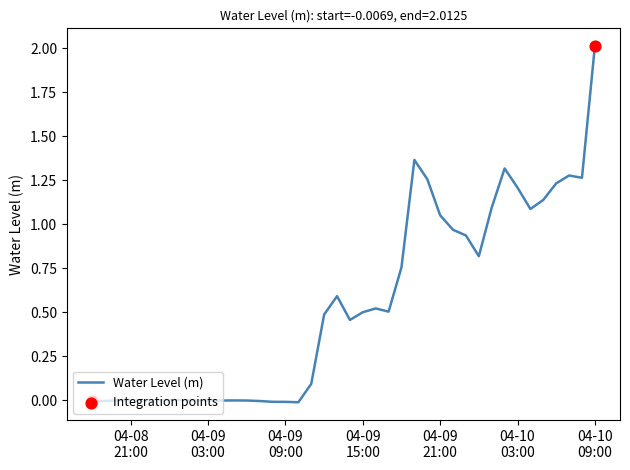

What is the difference between the maximum and minimum values?

2.0